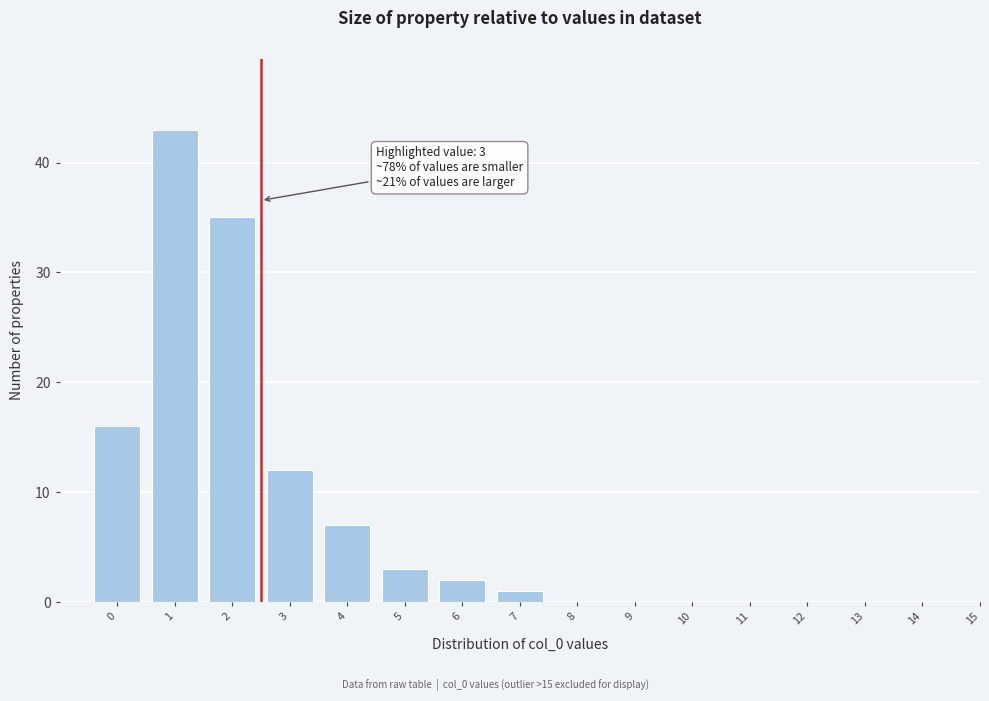

Reading left to right, what are all the values shown in this chart?

0=16	1=43	2=35	3=12	4=7	5=3	6=2	7=1	8=0	9=0	10=0	11=0	12=0	13=0	14=0	15=0